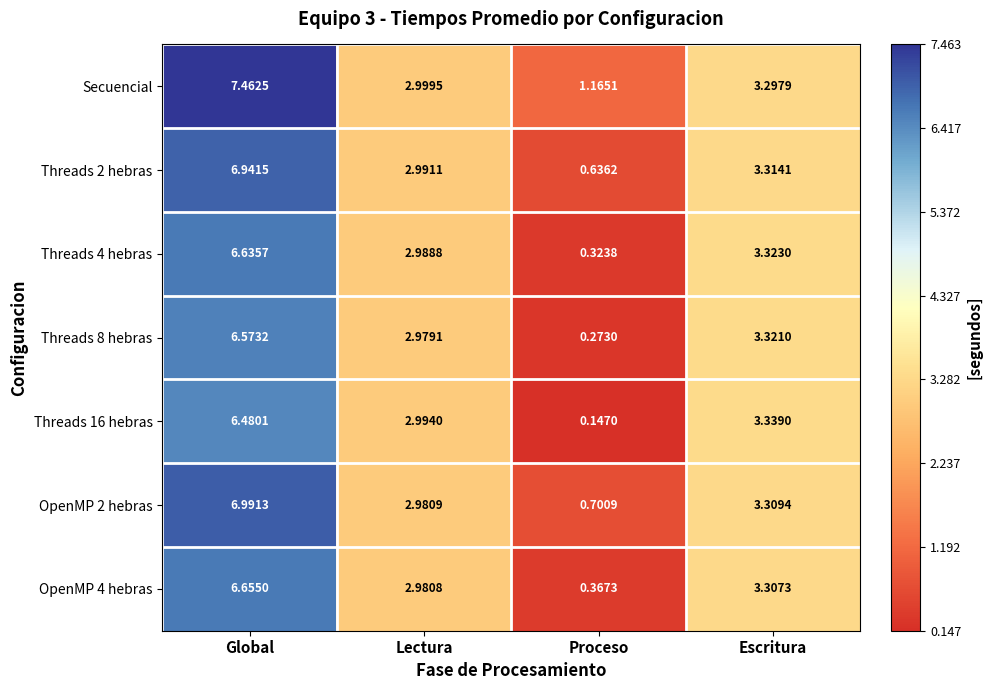

At which label does OpenMP 4 hebras first exceed 3?

Global